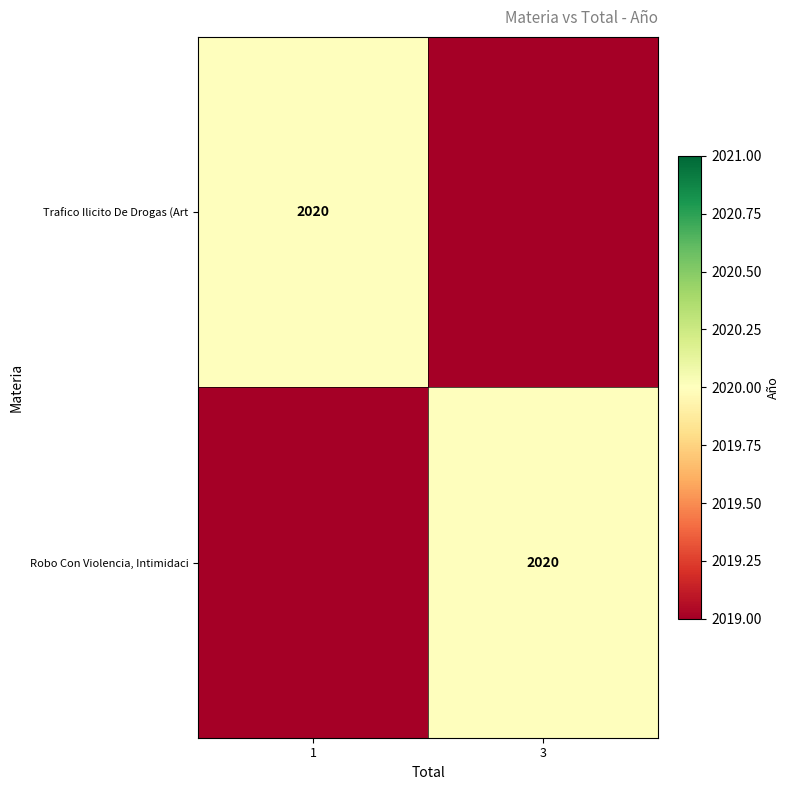

True or false: Robo Con Violencia, Intimidaci has a value of 2020 at 3.

True